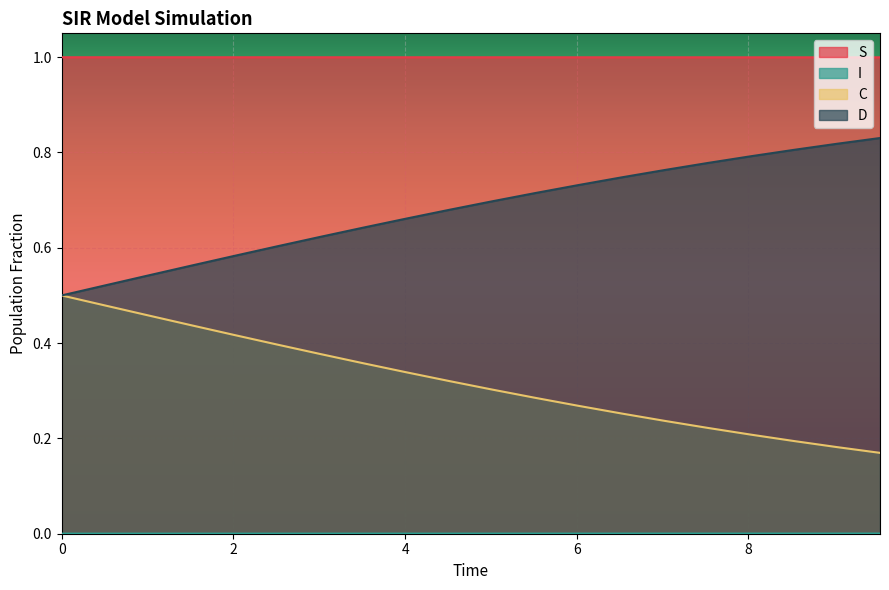

True or false: C and S intersect in this chart.

False